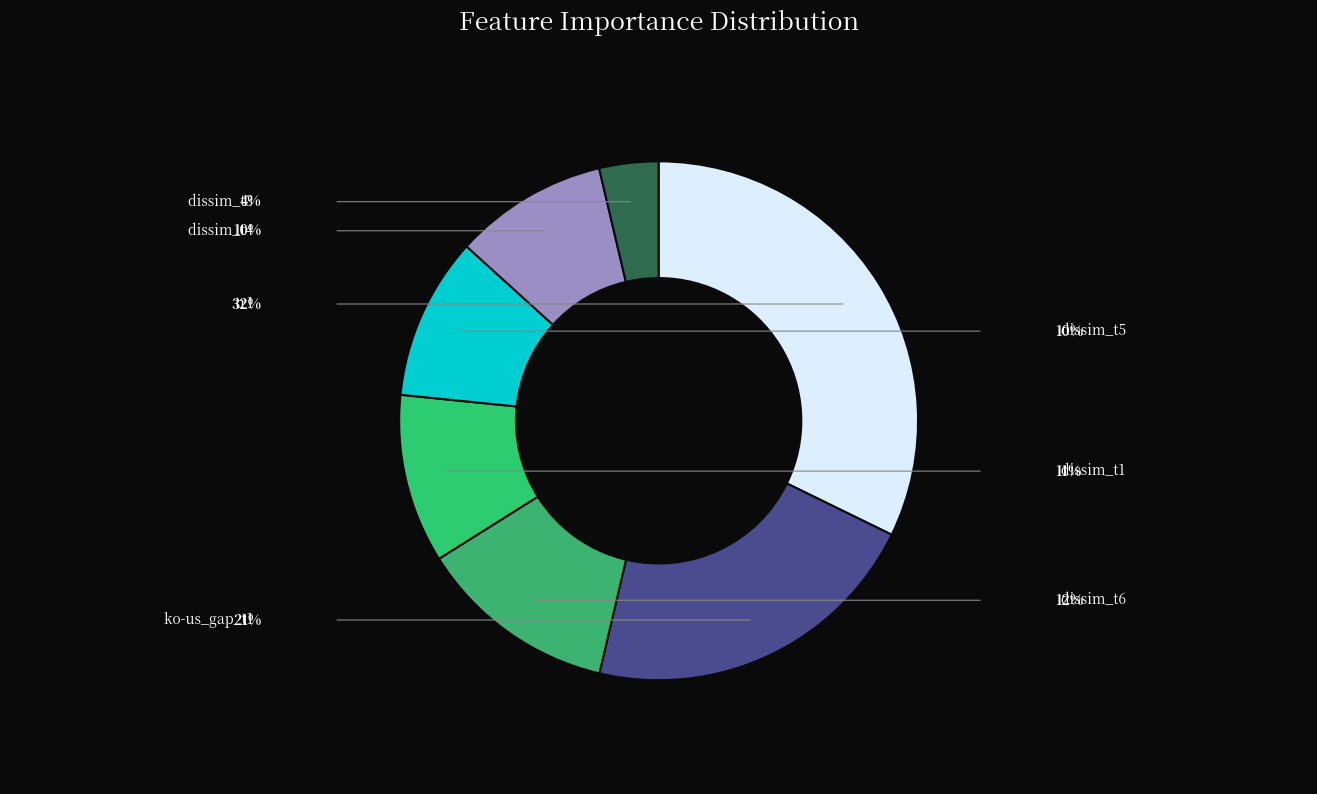

Count the number of slices in the pie.

7